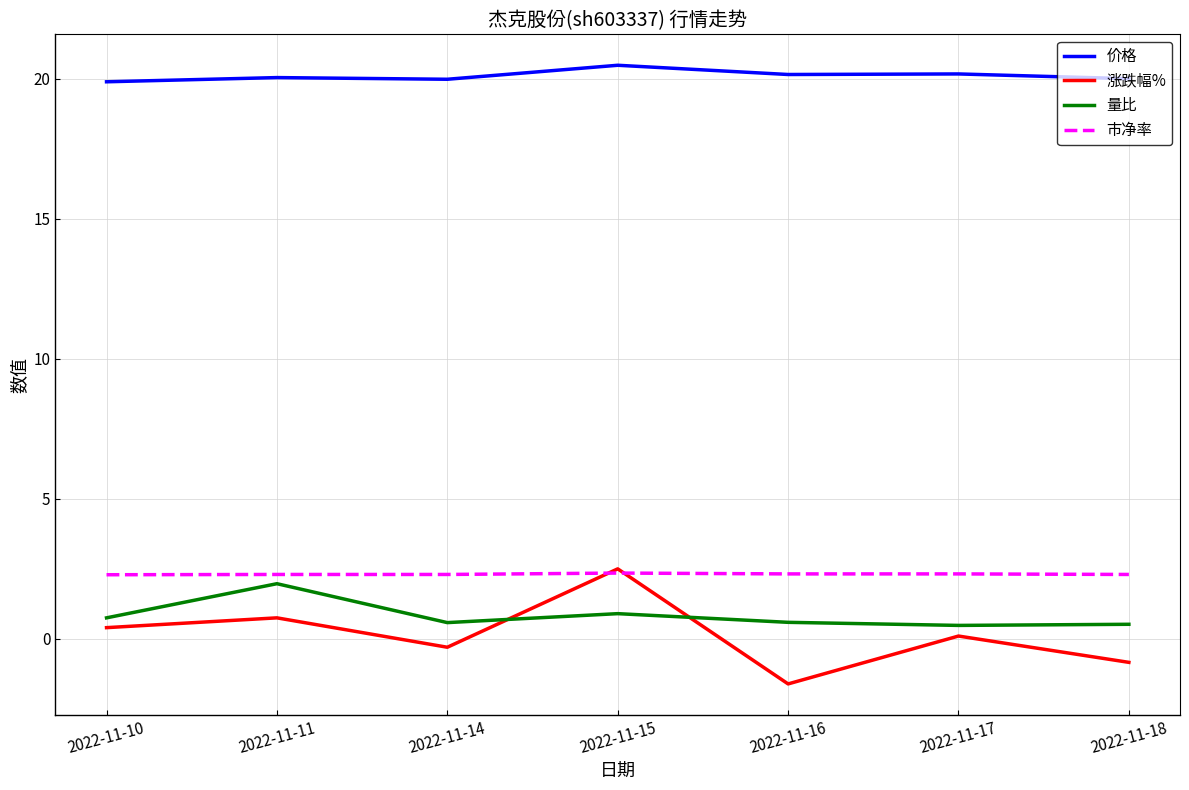

Does the chart display data point markers on the line(s)?

No